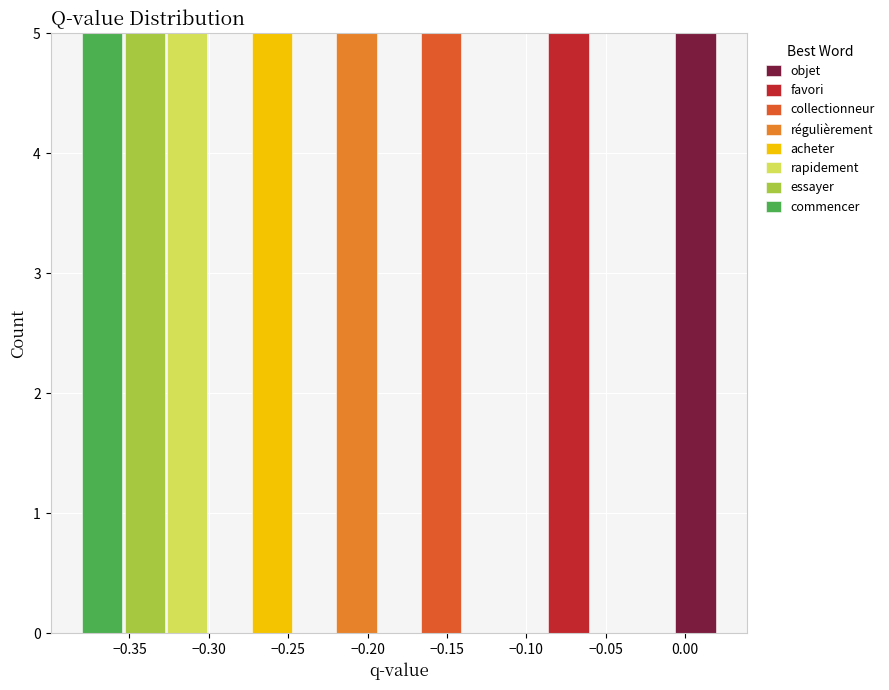

Reading left to right, list every stacked bar in this chart as the range it spans on the x-axis followed by its total height. Neither the bar edges nor the heights are printed on the chart, so give them approximately, as read against the axes.

-0.380 to -0.355: 5
-0.355 to -0.325: 5
-0.325 to -0.300: 5
-0.300 to -0.275: 0
-0.275 to -0.245: 5
-0.245 to -0.220: 0
-0.220 to -0.195: 5
-0.195 to -0.165: 0
-0.165 to -0.140: 5
-0.140 to -0.115: 0
-0.115 to -0.085: 0
-0.085 to -0.060: 5
-0.060 to -0.035: 0
-0.035 to -0.005: 0
-0.005 to 0.020: 5